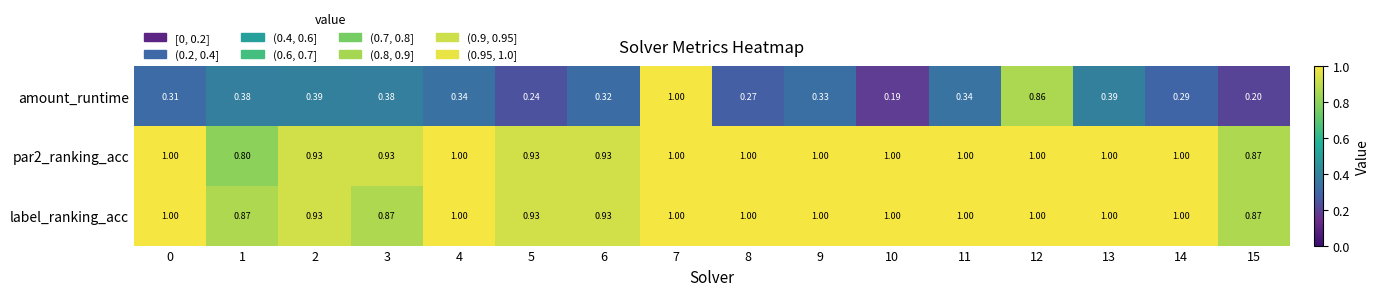

Is the value of par2_ranking_acc at 2 greater than the value of label_ranking_acc at 4?

No